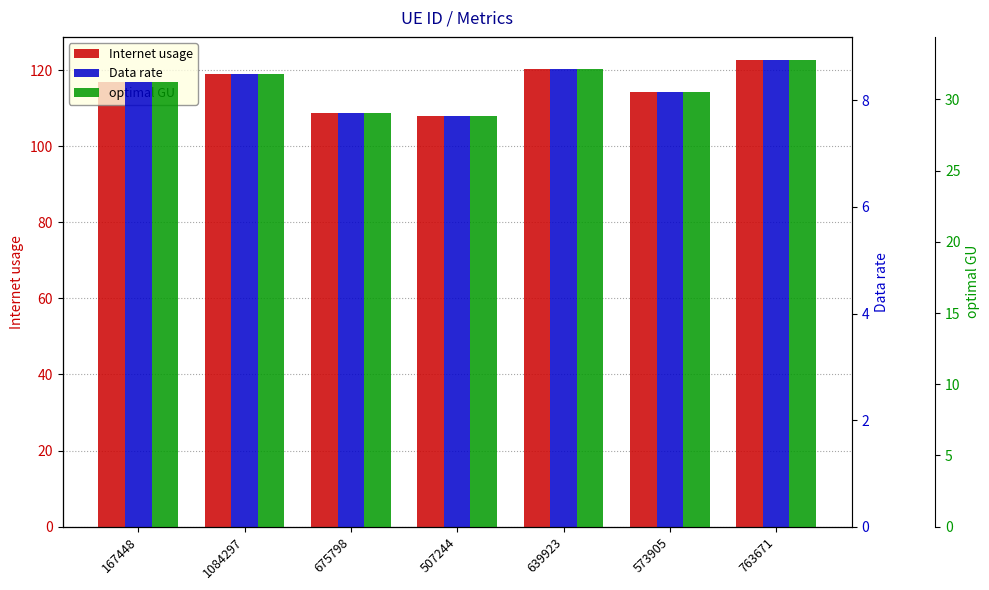

Are the bars horizontal?

No